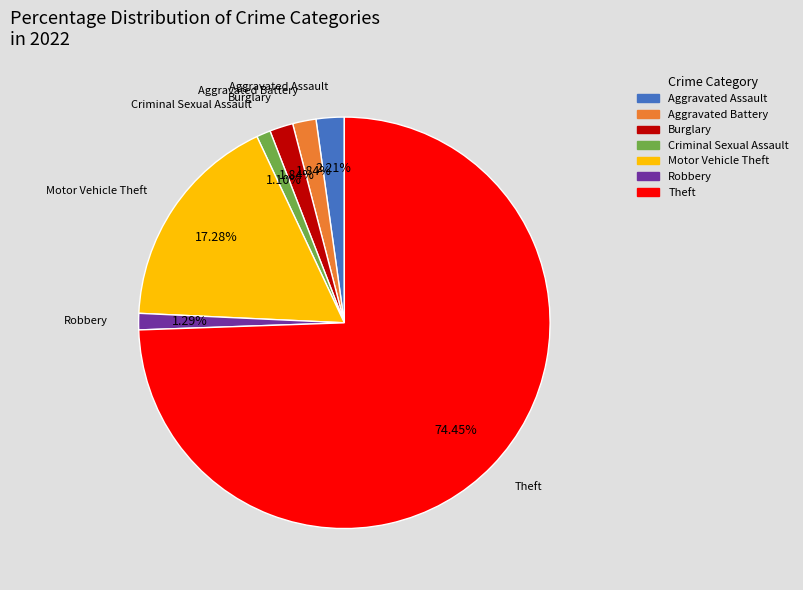

Which slice is the largest?

Theft